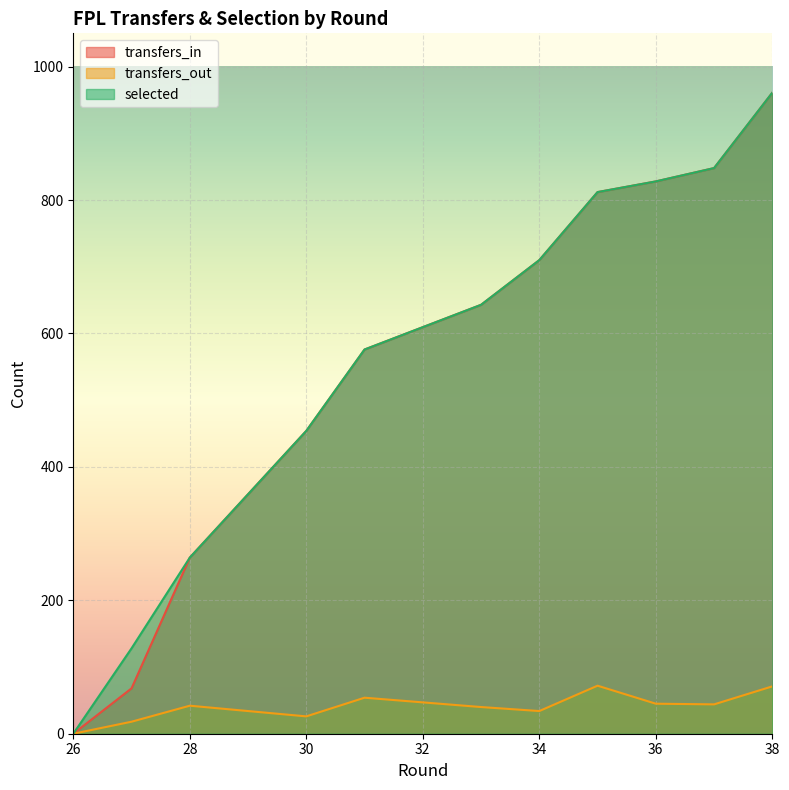

At which label does transfers_out reach its peak?

35